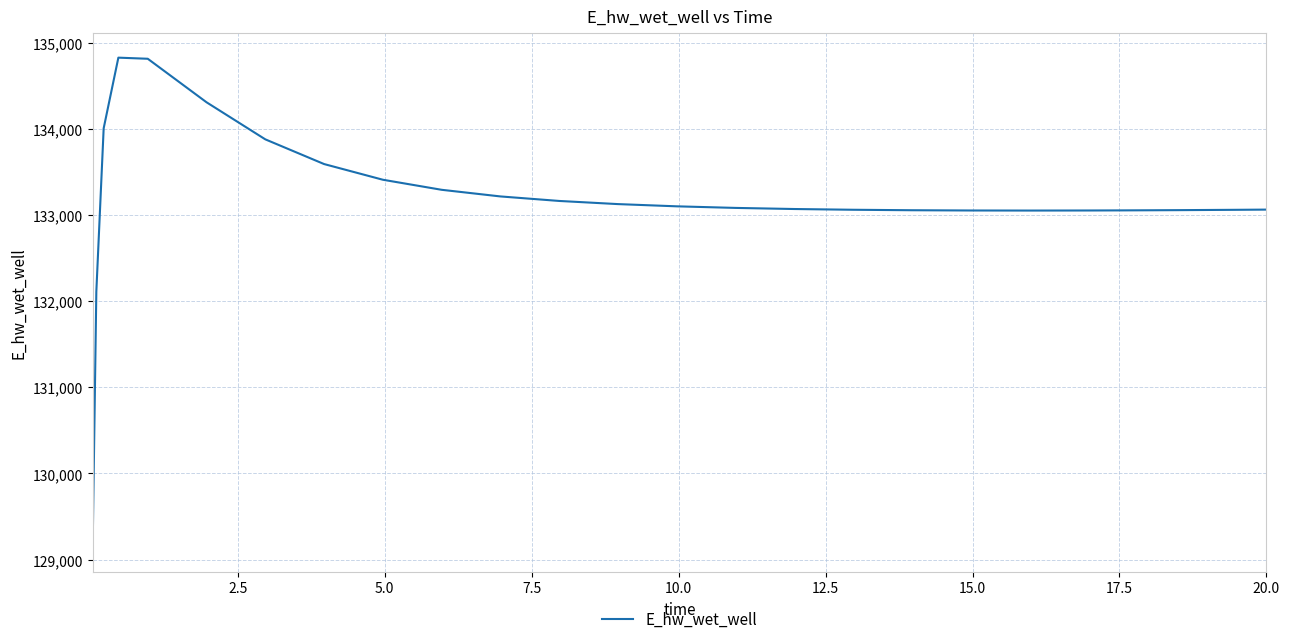

What is the smallest value displayed?

129143.8